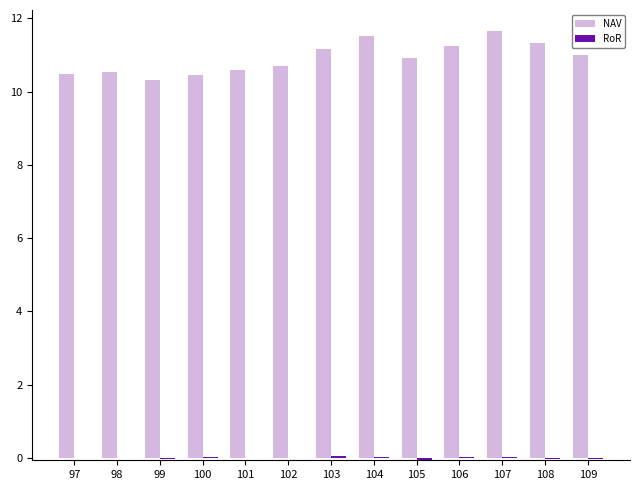

What is the greatest value displayed?

11.6